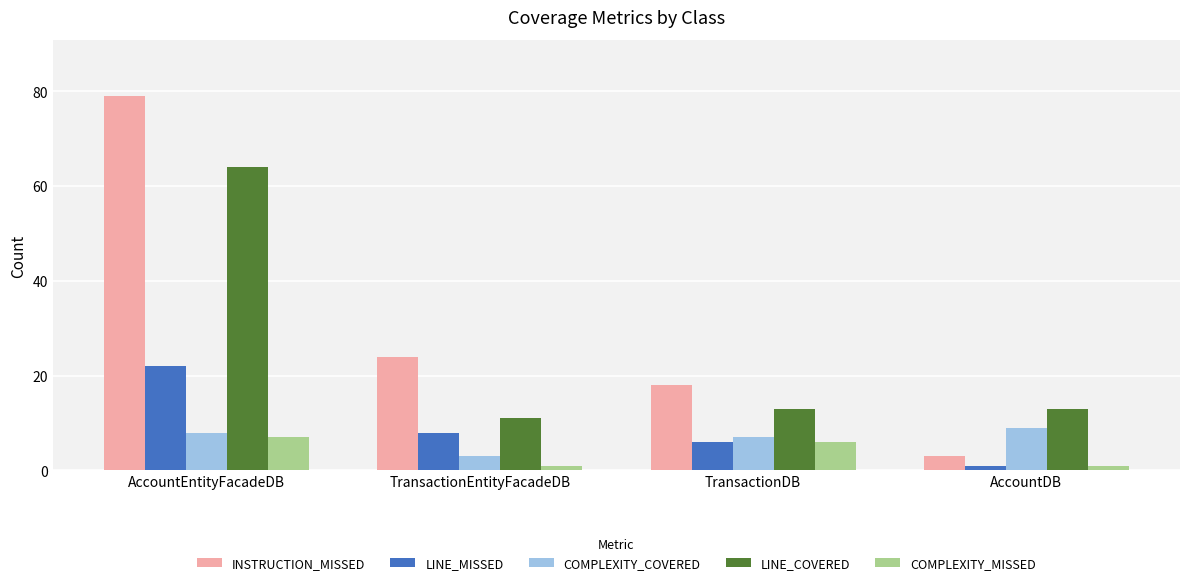

Which series has the widest spread of values?

INSTRUCTION_MISSED